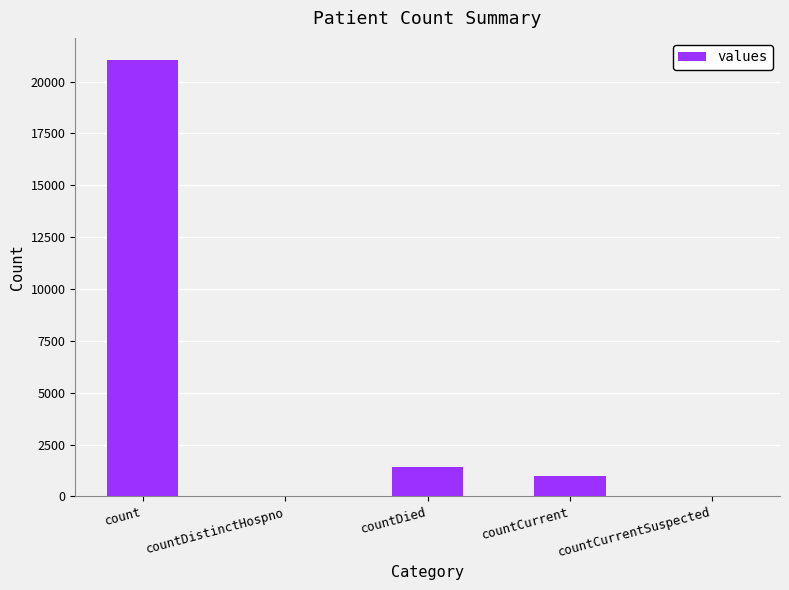

Which has a higher value, countCurrentSuspected or countCurrent?

countCurrent